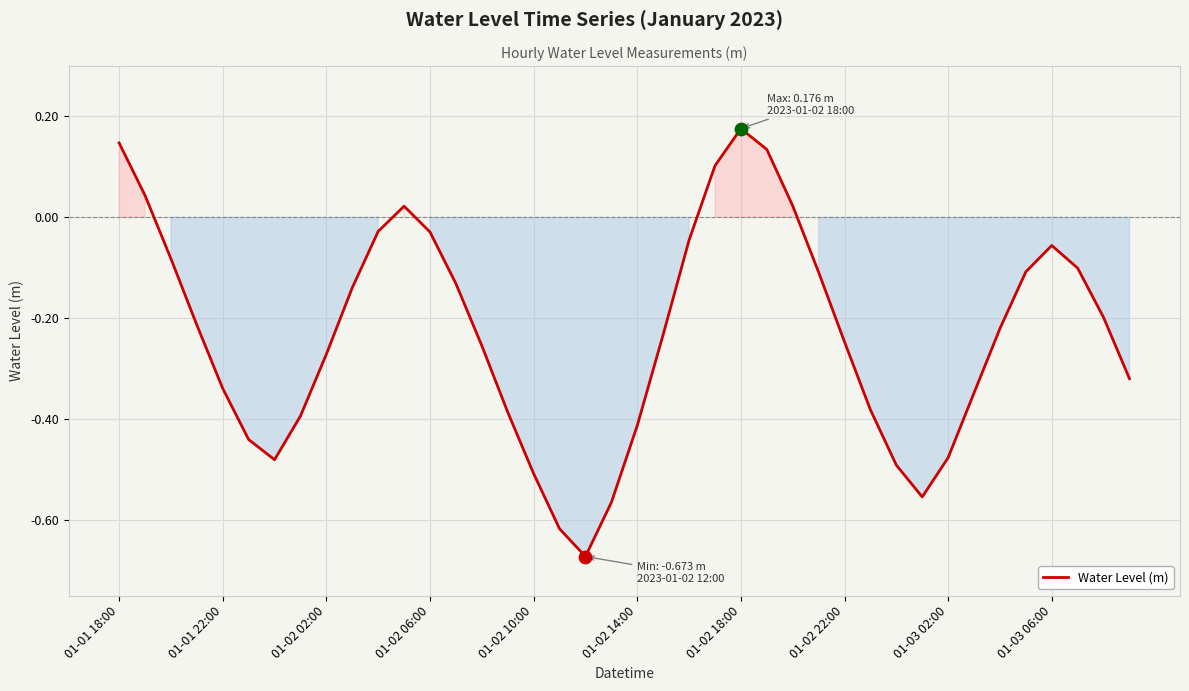

What is the difference between the maximum and minimum values?

0.8